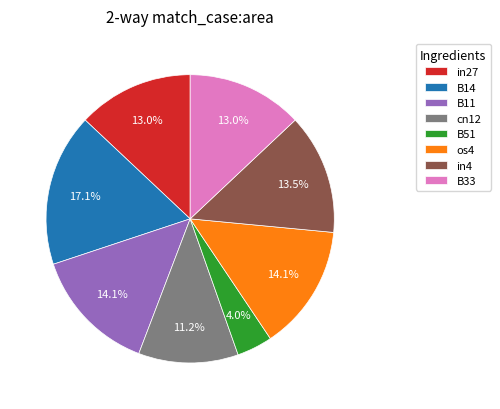

To the nearest percent, what is the difference between the largest and smallest slice percentages?

13%